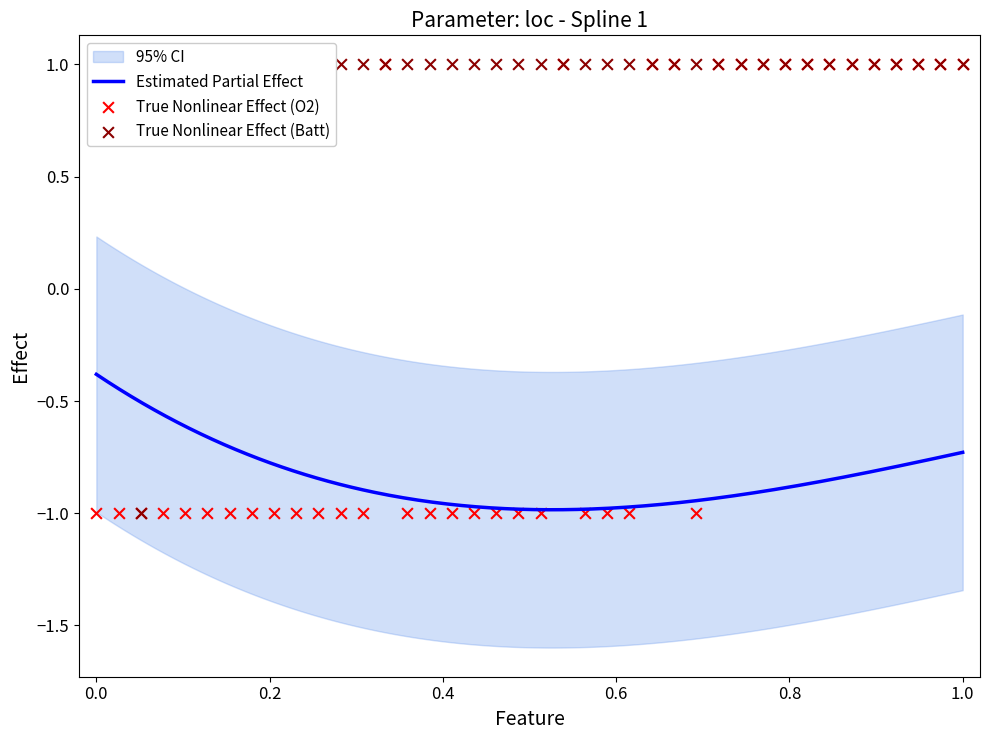

Is the value of Batt at 14 greater than the value of O2 at 10?

Yes